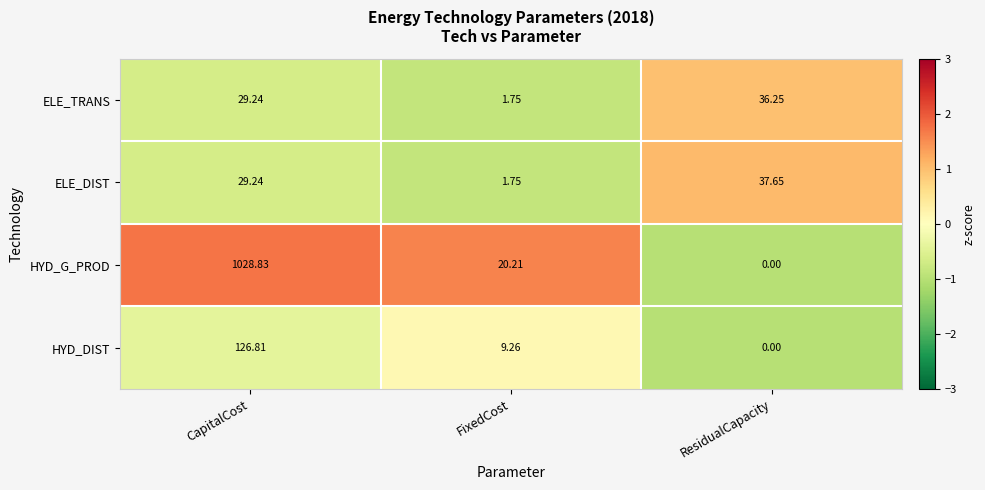

Rank the series by their maximum value, from lowest to highest.

ELE_TRANS, ELE_DIST, HYD_DIST, HYD_G_PROD